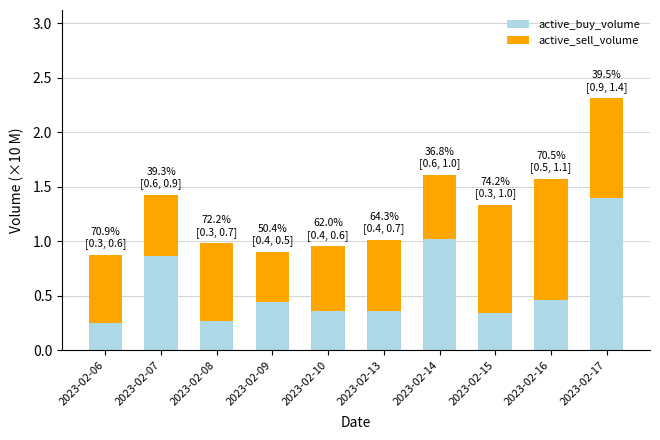

The active_buy_volume series shows 0.5 at 2023-02-13. True or false?

False